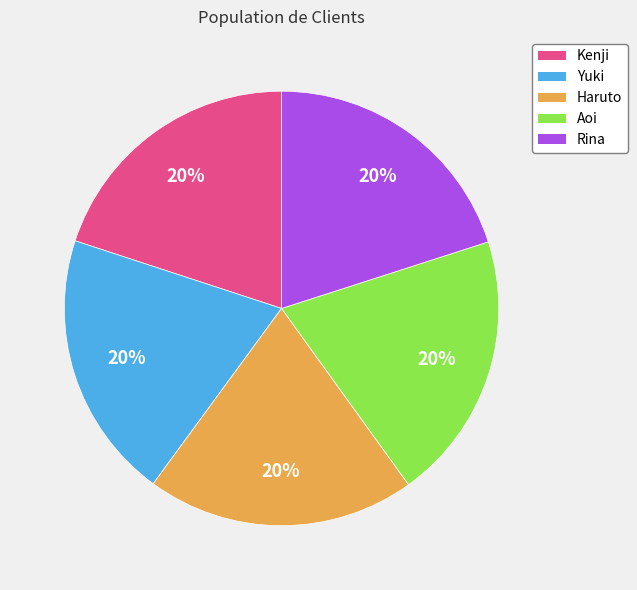

How many segments does this pie chart have?

5